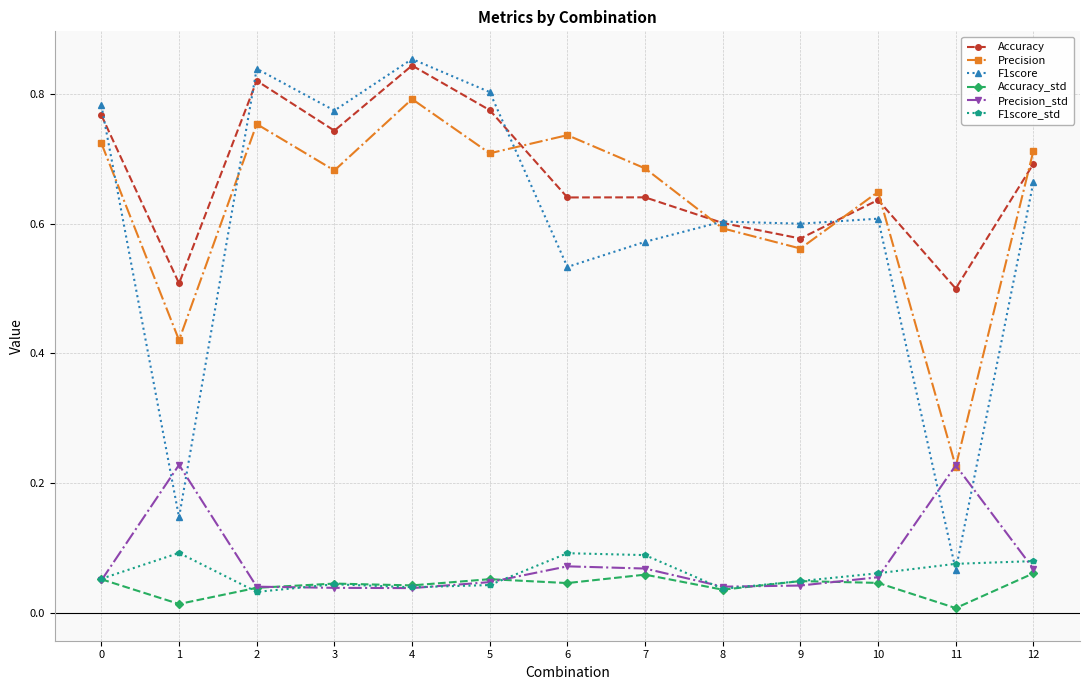

Between 10 and 11, which series saw the biggest shift?

F1score